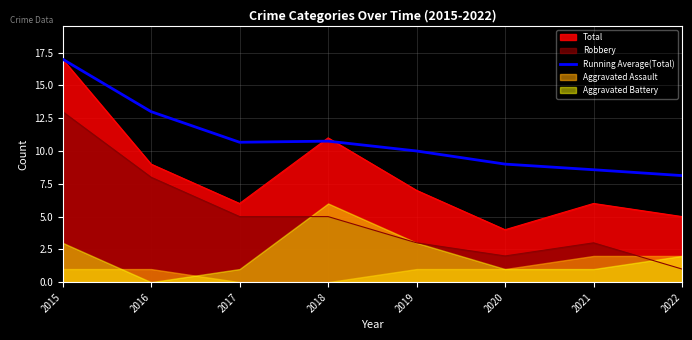

Reading left to right, extract all data points from this chart.

17.0	13.0	10.7	10.8	10.0	9.0	8.6	8.1